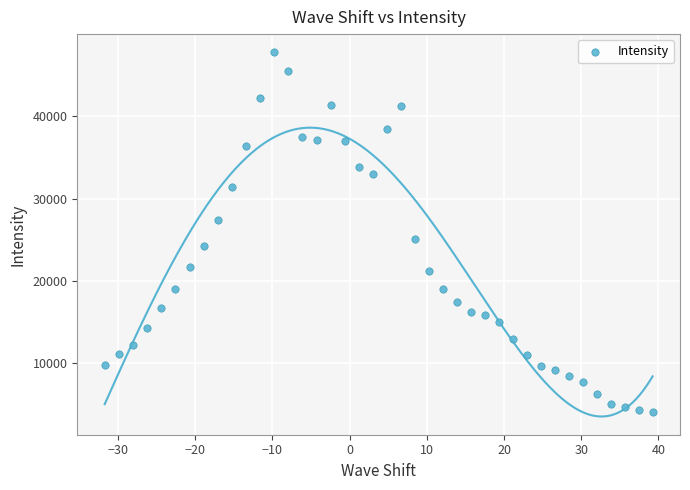

What Y value in the scatter plot is closest to 25932?

25138